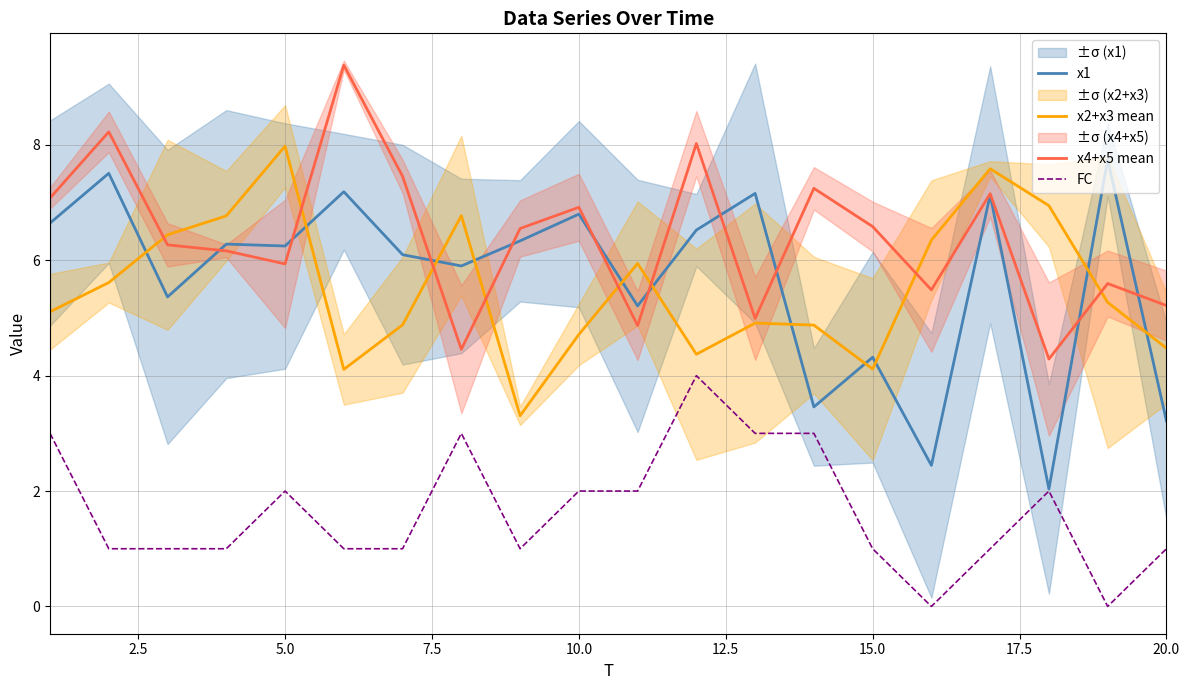

The value of x1 at 20.0 is 1.8. True or false?

False